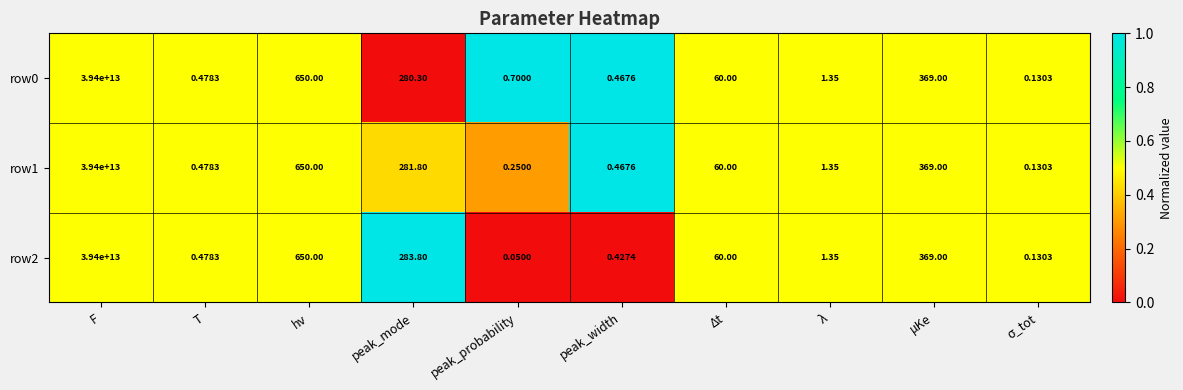

Which category has the highest value across all series?

F